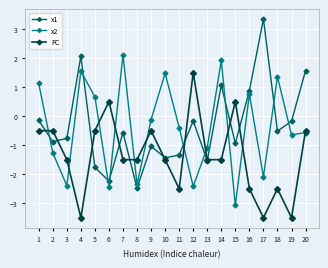

Is the value of x1 at 13 greater than the value of x2 at 19?

No